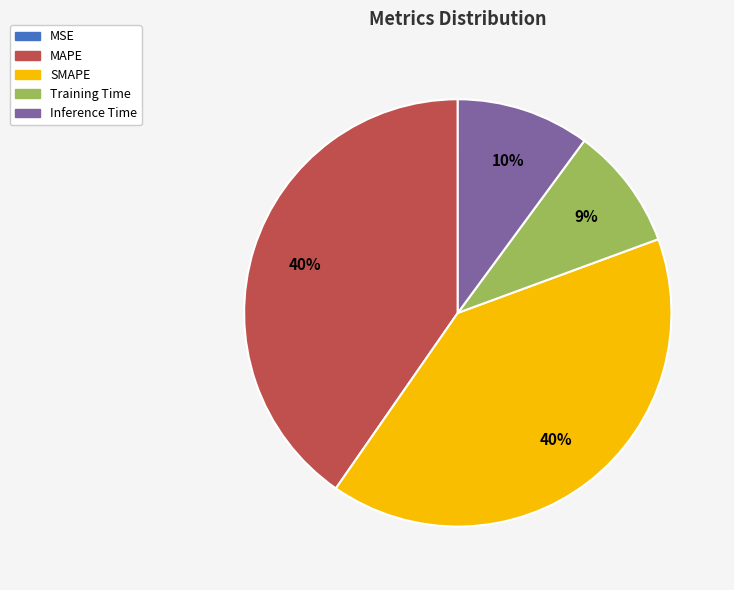

To the nearest percent, what is the average slice percentage?

20%